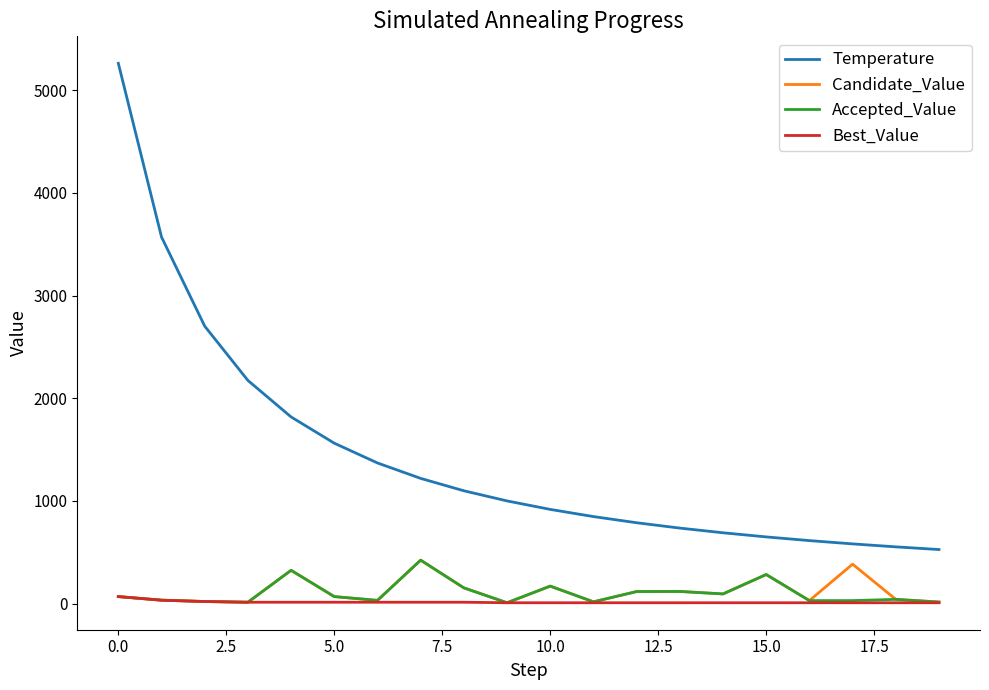

Which series has the widest spread of values?

Temperature